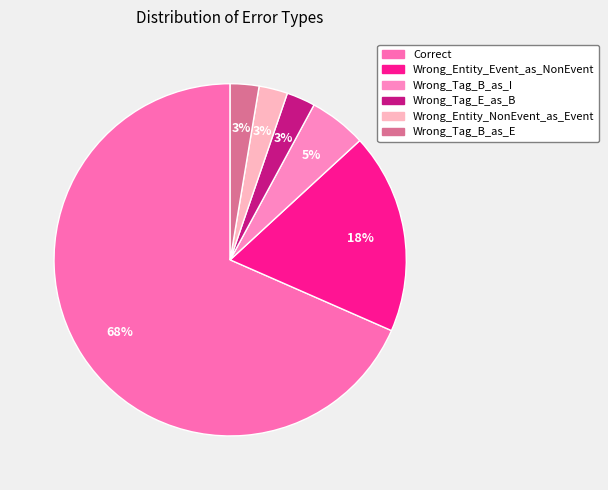

What percentage is the Wrong_Entity_NonEvent_as_Event slice, to the nearest percent?

3%